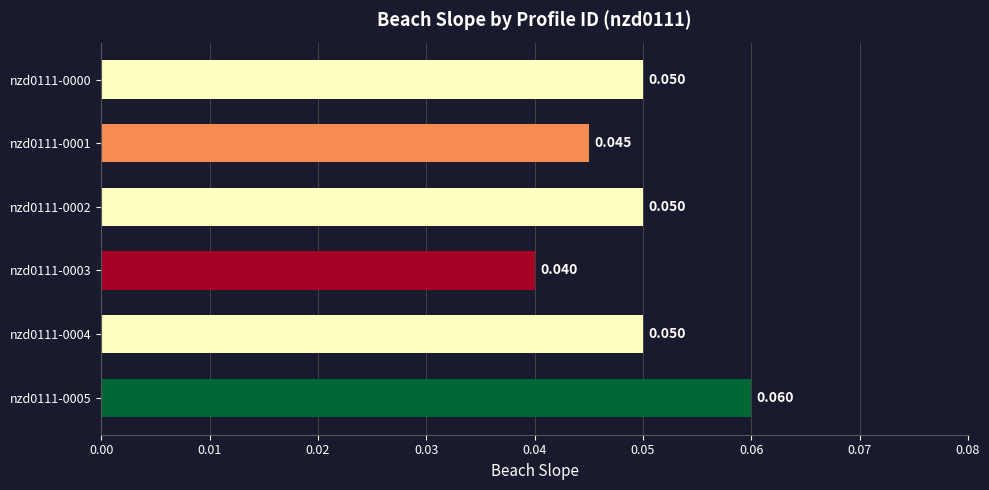

How many bars are there in total?

6